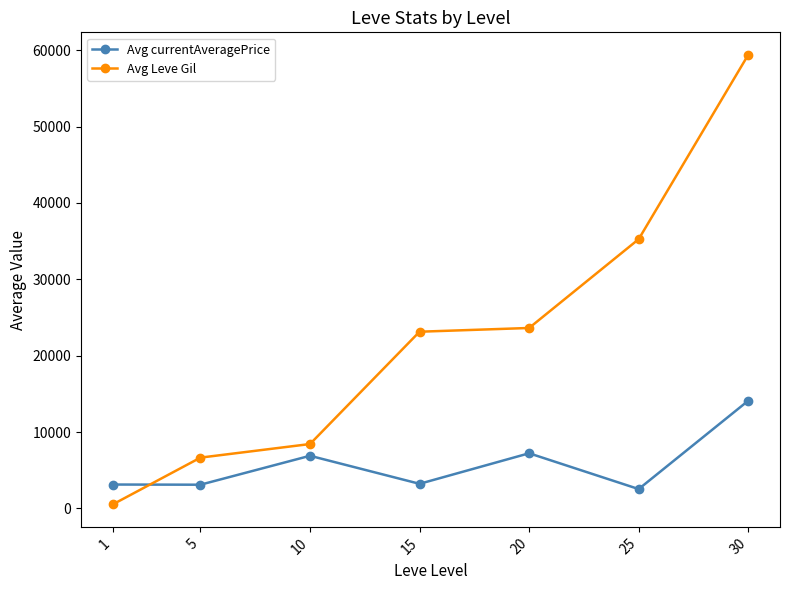

Where is the first local maximum for Avg currentAveragePrice?

10